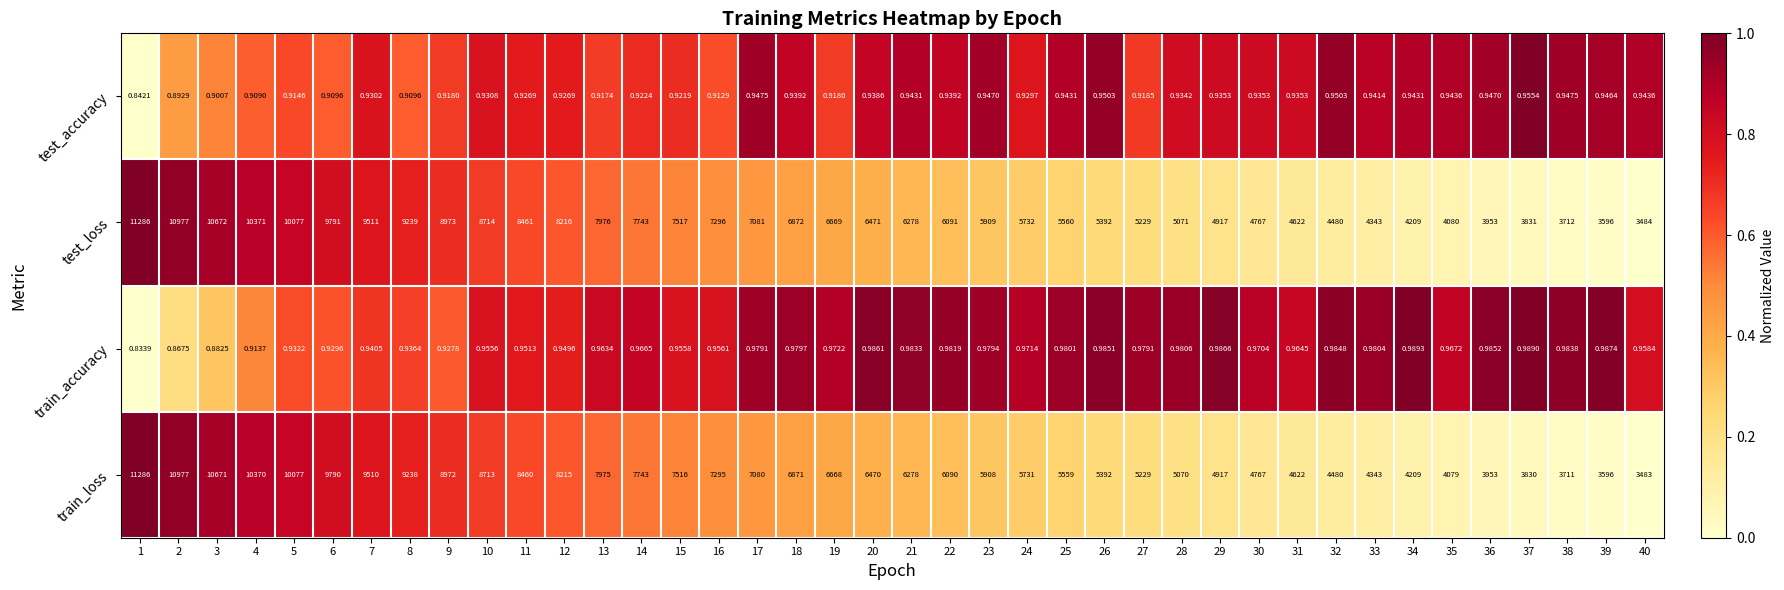

Which series has the largest total across all categories?

test_loss